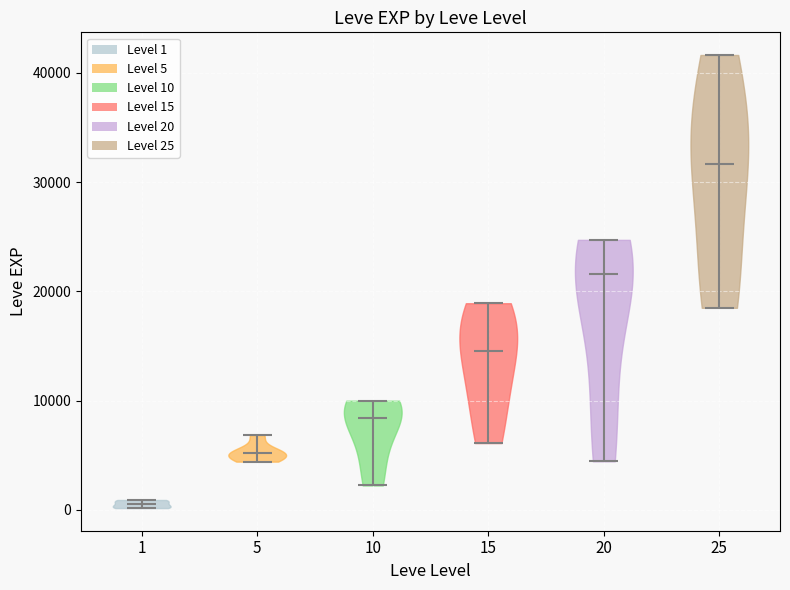

Reading left to right, read every violin against the y-axis: where its median line is, and the lowest and highest points it reaches. The values are not printed on the chart, so give them approximately, as read against the axis.

1: median line 1000, lowest point 0, highest point 1000
5: median line 5000, lowest point 4000, highest point 7000
10: median line 8000, lowest point 2000, highest point 10000
15: median line 15000, lowest point 6000, highest point 19000
20: median line 22000, lowest point 4000, highest point 25000
25: median line 32000, lowest point 18000, highest point 42000